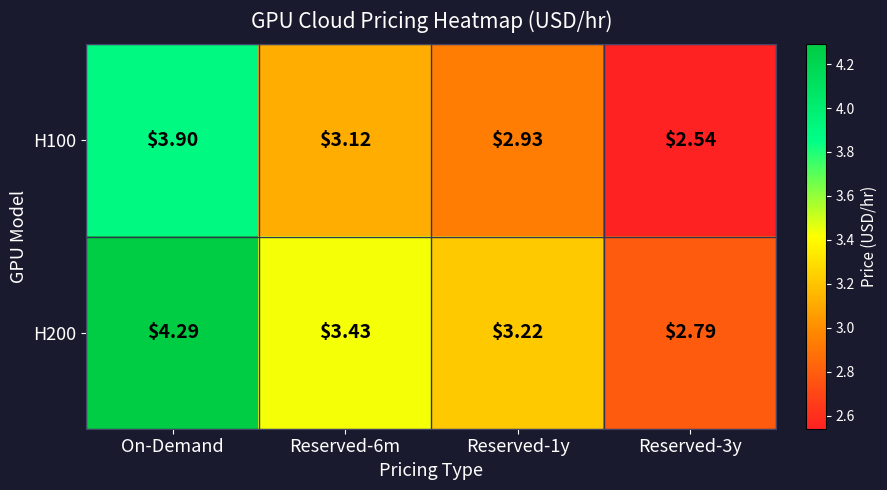

Rank the series at On-Demand from highest to lowest value.

H200, H100